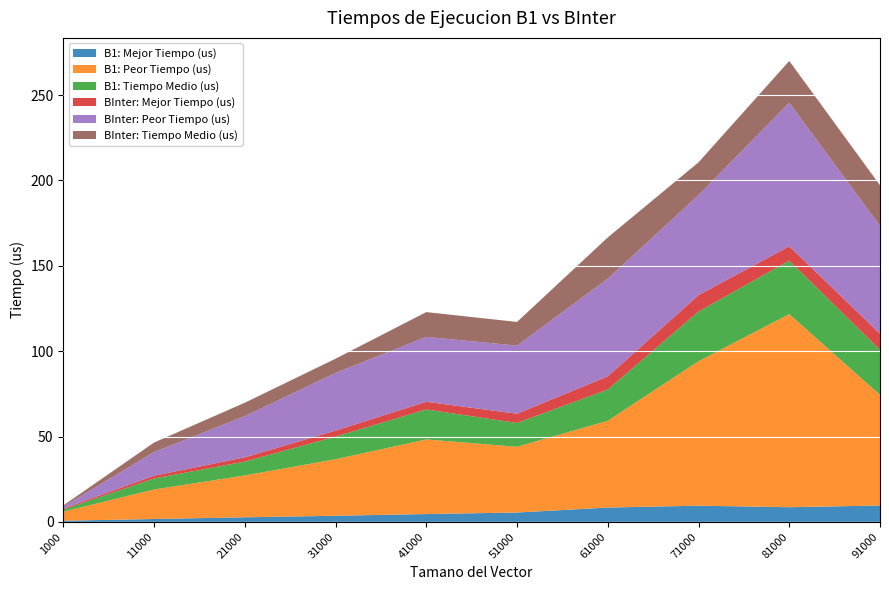

Reading left to right, list all the values displayed in this chart.

B1: Mejor Tiempo (us): 1000=0.7	11000=1.7	21000=2.7	31000=3.6	41000=4.6	51000=5.5	61000=8.4	71000=9.5	81000=8.6	91000=9.6
B1: Peor Tiempo (us): 1000=5.3	11000=17.3	21000=24.5	31000=33.1	41000=43.7	51000=38.5	61000=50.8	71000=84.6	81000=113.1	91000=64.8
B1: Tiempo Medio (us): 1000=1.2	11000=6.4	21000=8.1	31000=13.2	41000=17.6	51000=13.9	61000=18.3	71000=29.1	81000=31.3	91000=26.4
BInter: Mejor Tiempo (us): 1000=0.6	11000=1.6	21000=2.5	31000=3.5	41000=4.5	51000=5.4	61000=7.7	71000=9.6	81000=8.4	91000=9.4
BInter: Peor Tiempo (us): 1000=1.1	11000=13.9	21000=24.1	31000=33.8	41000=38.0	51000=39.9	61000=57.2	71000=58.6	81000=84.1	91000=63.2
BInter: Tiempo Medio (us): 1000=0.7	11000=5.5	21000=7.9	31000=8.3	41000=14.5	51000=13.9	61000=24.2	71000=19.2	81000=24.5	91000=23.8